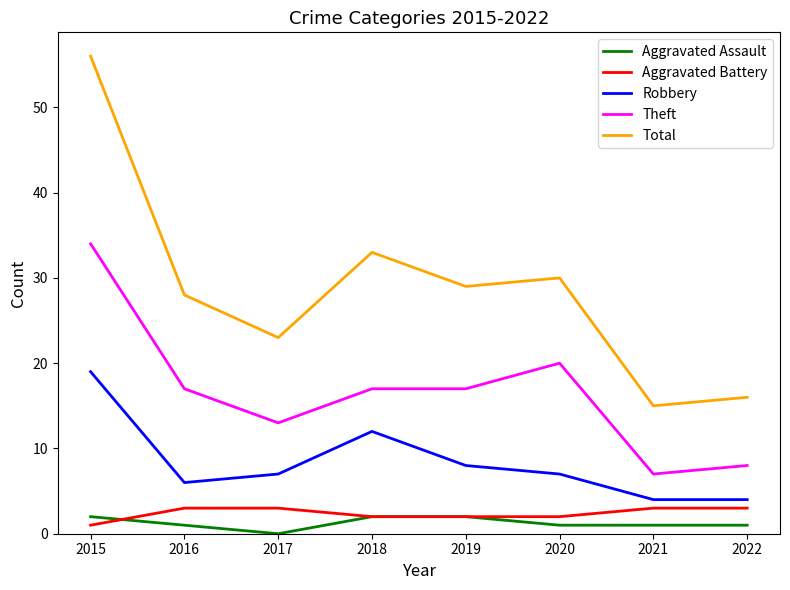

Between 2015 and 2021, which series saw the biggest shift?

Total